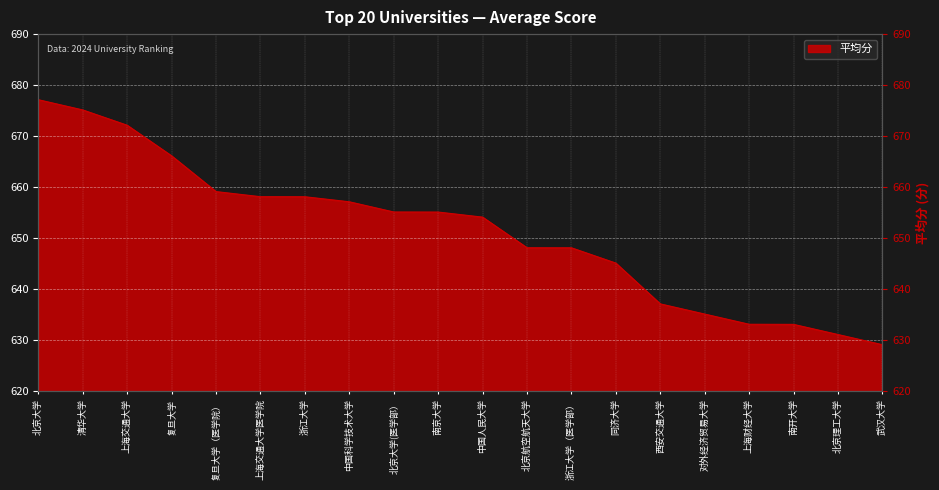

What is the difference between the values at 南开大学 and 复旦大学?

33.0